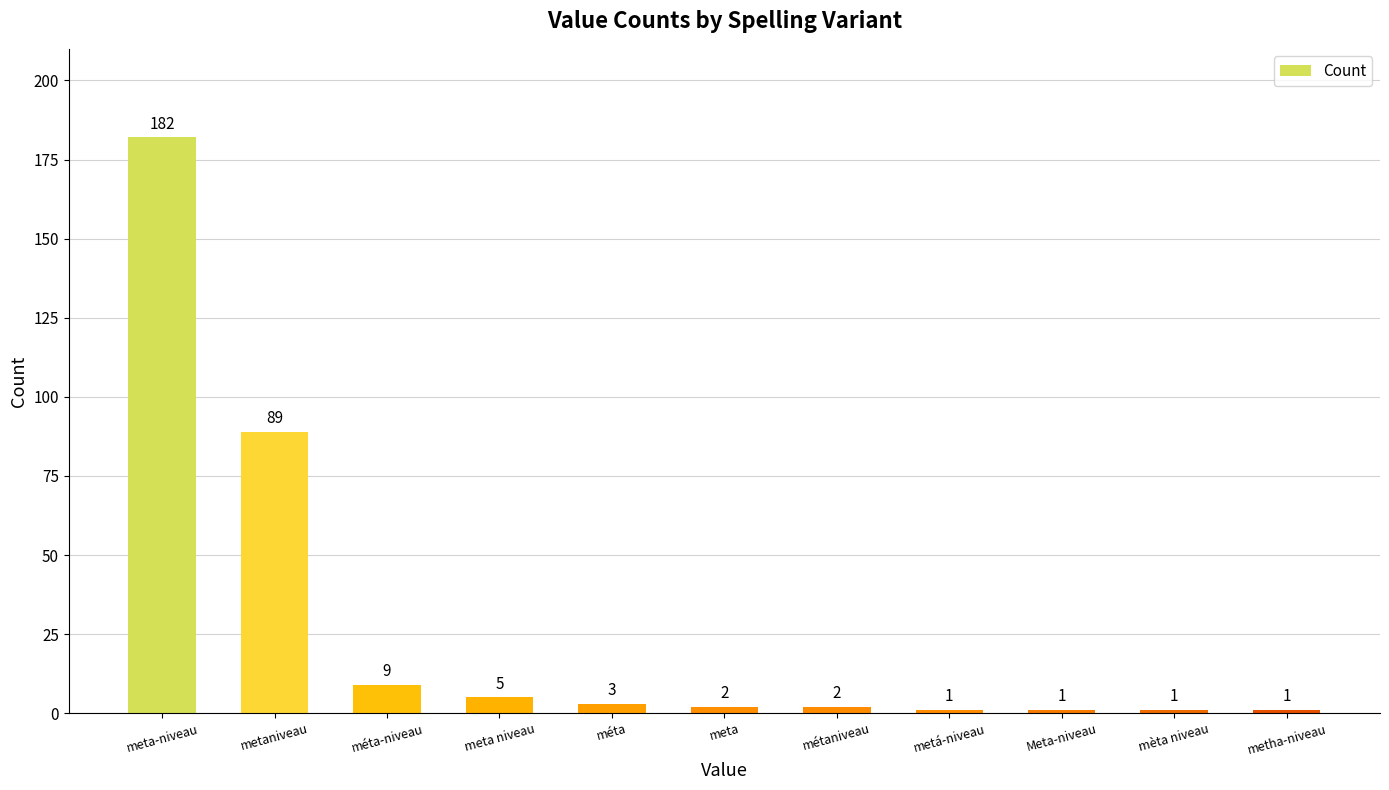

Reading left to right, extract all data points from this chart.

182	89	9	5	3	2	2	1	1	1	1